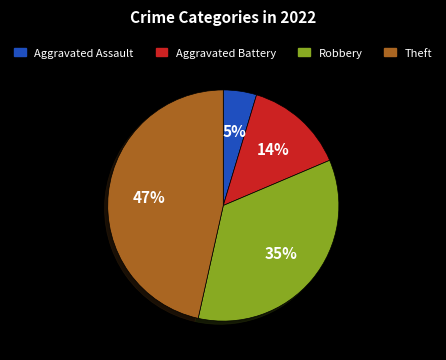

Rank the categories by value from lowest to highest.

Aggravated Assault, Aggravated Battery, Robbery, Theft